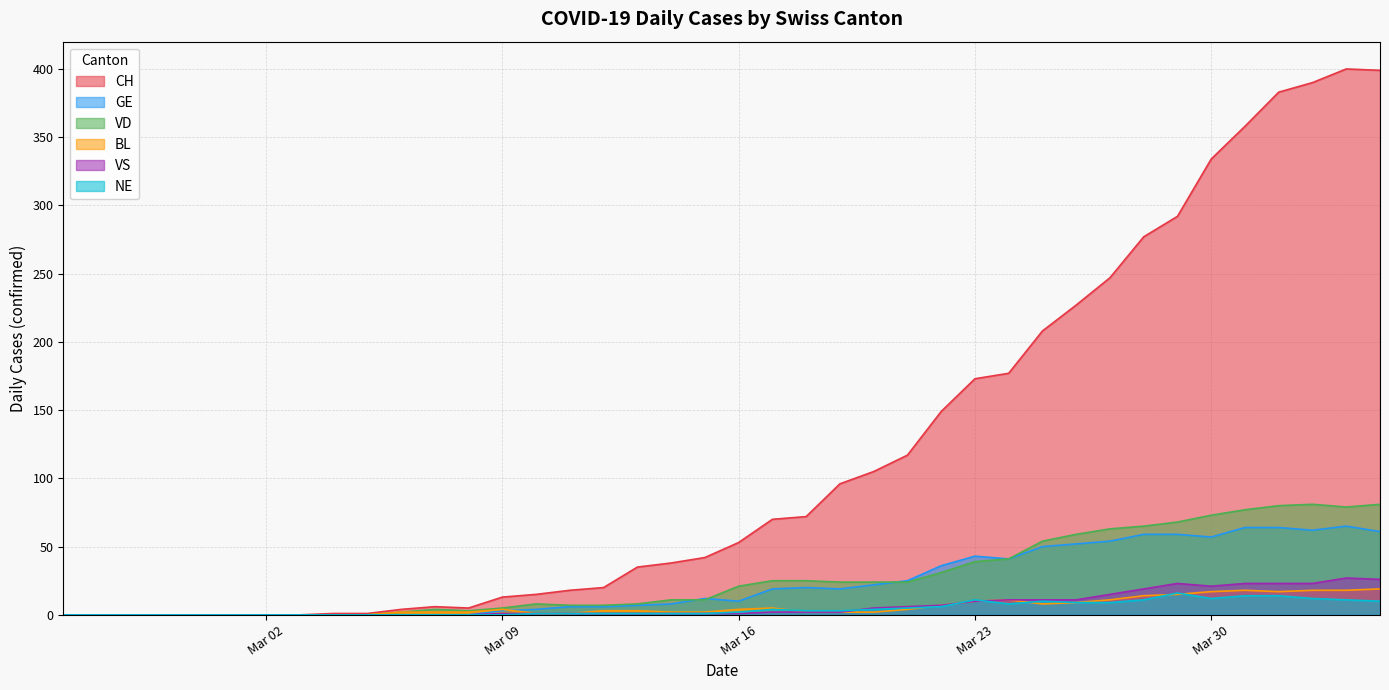

What is the difference between the highest and lowest values at Mar 09?

13